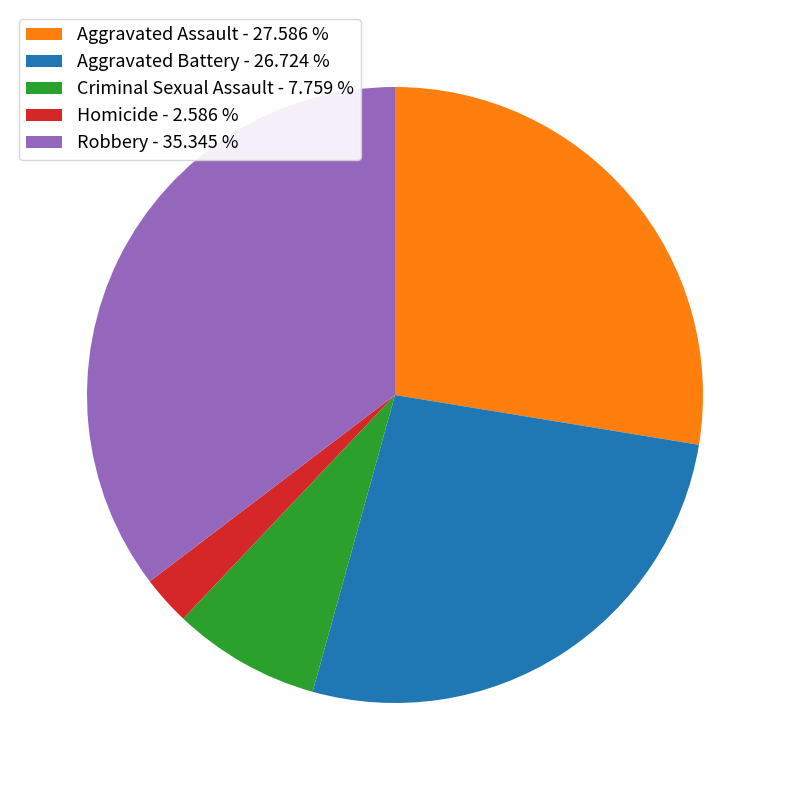

Is there a majority slice in this chart?

No